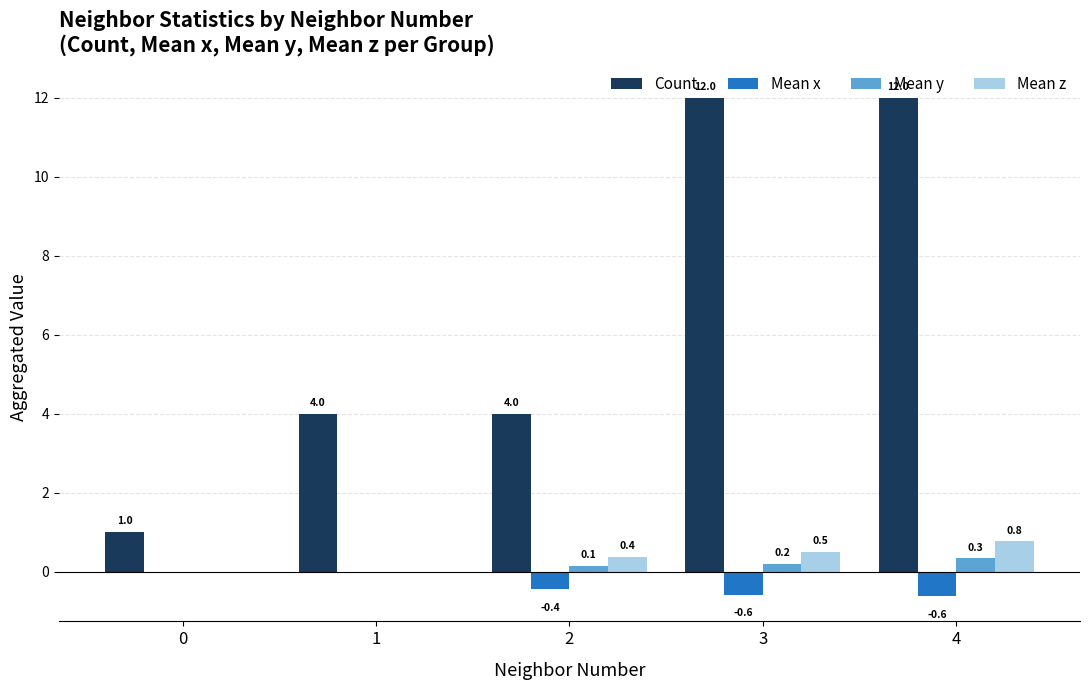

The value of Mean z at 0 is 0.0. True or false?

True